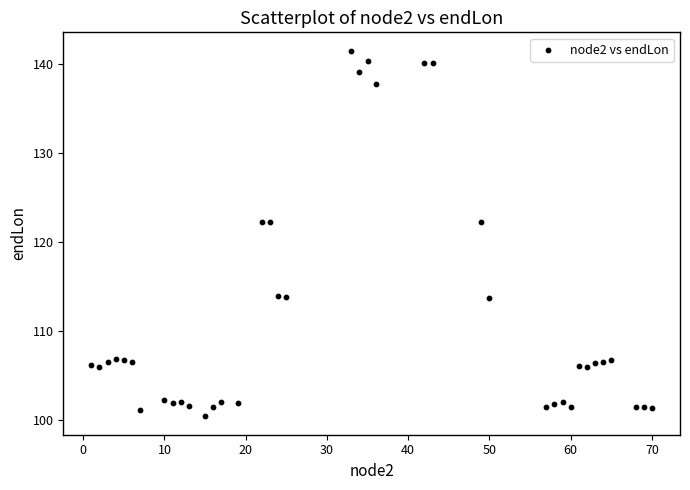

What is the range of X values (max minus min)?

69.0